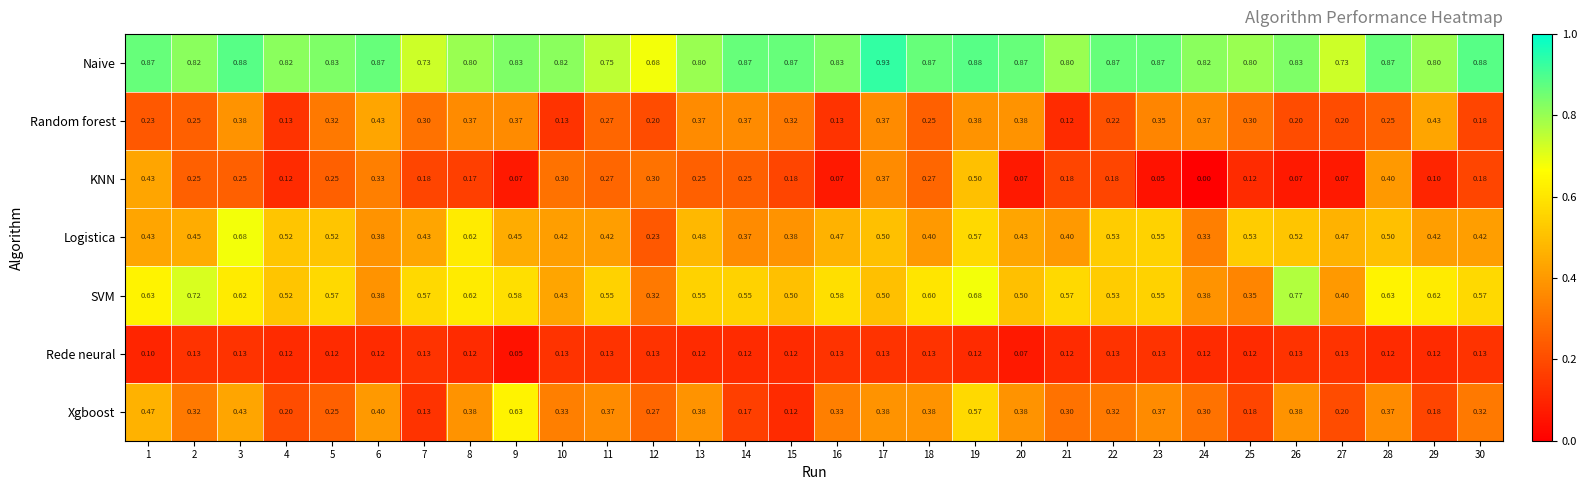

Which series changed the most between 13 and 20?

KNN